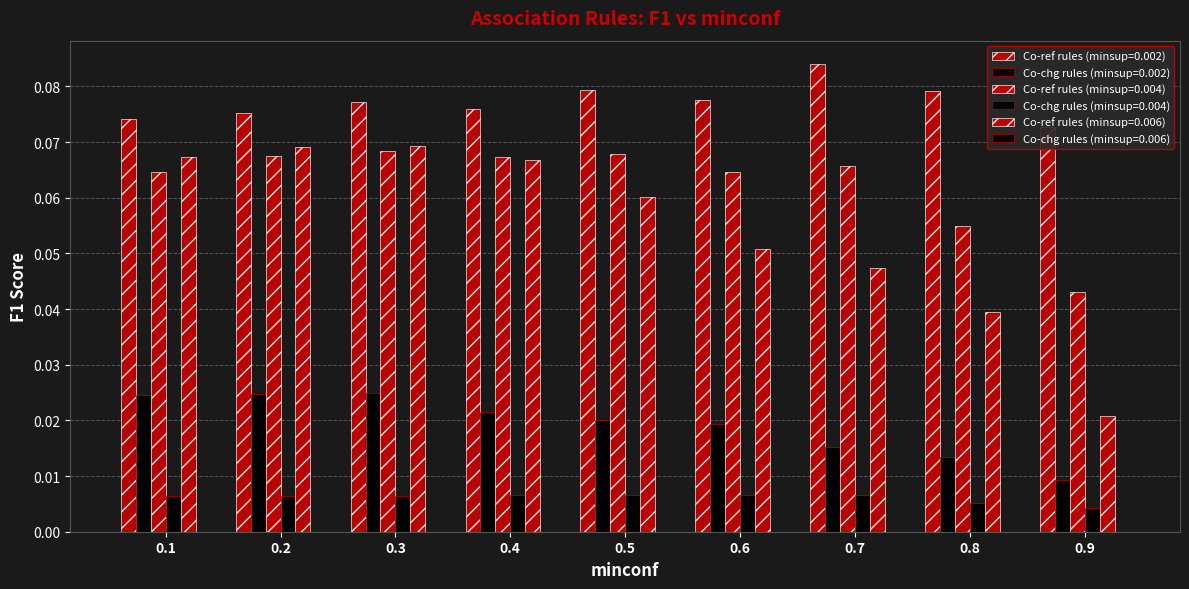

The Co-ref rules (minsup=0.006) series shows 0.0 at 0.4. True or false?

False